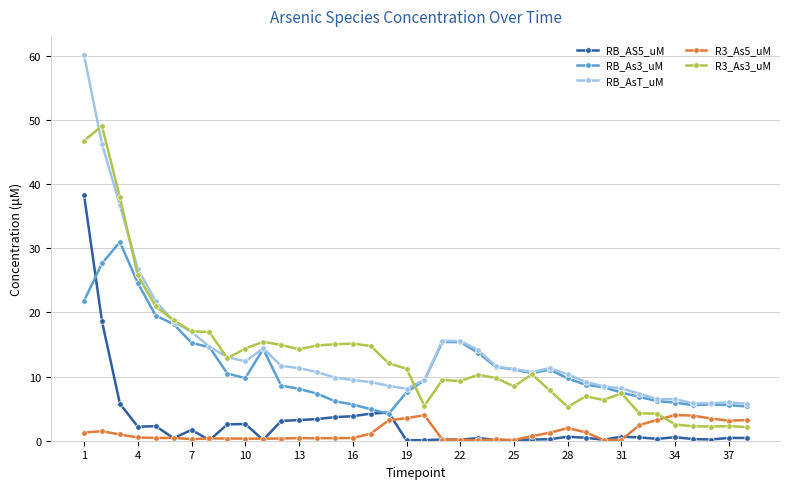

Rank the series by their maximum value, from highest to lowest.

RB_AsT_uM, R3_As3_uM, RB_AS5_uM, RB_As3_uM, R3_As5_uM